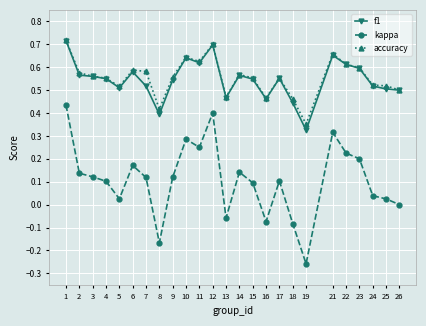

Which series has the widest spread of values?

kappa